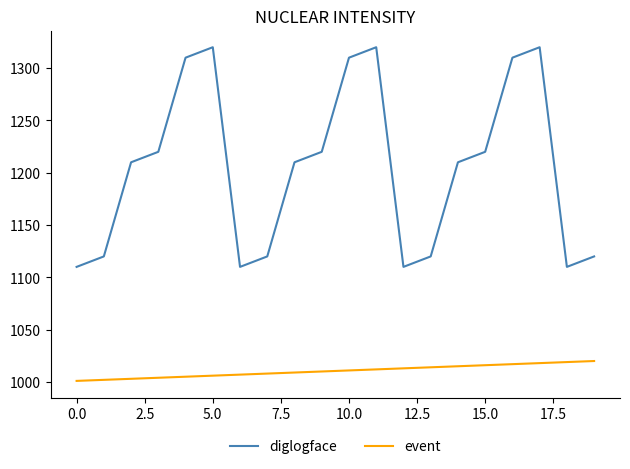

Which series has the largest range (max minus min)?

diglogface